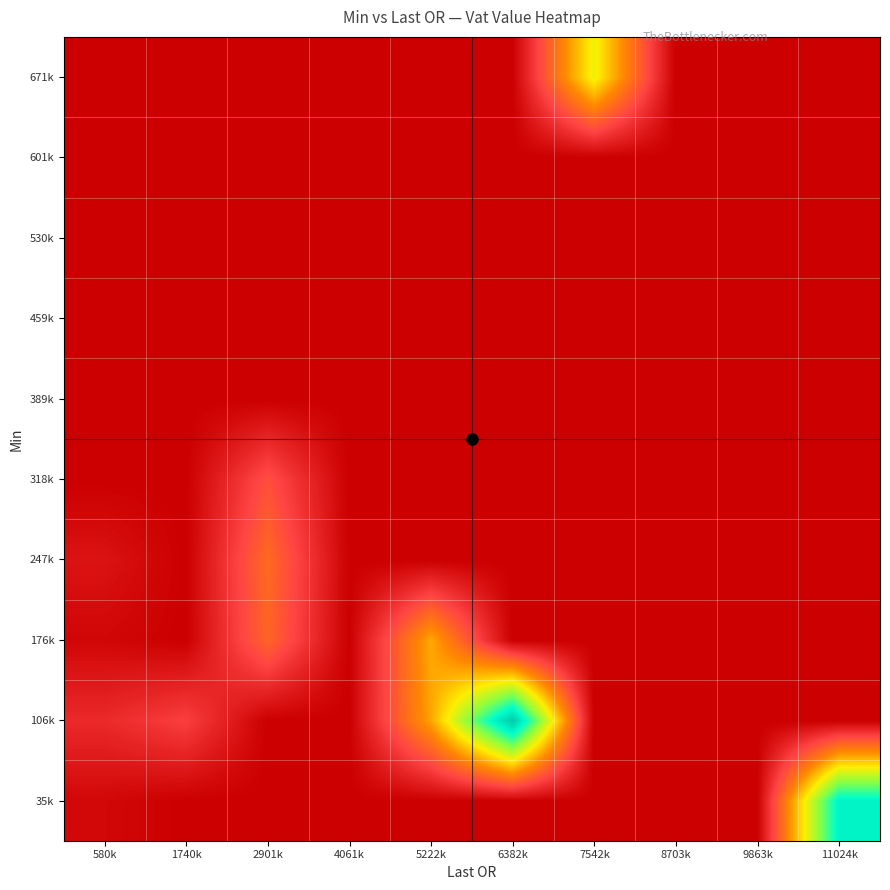

Reading right to left, transcribe all the data shown in this chart.

35k: 11024k=11604609.9	9863k=0.0	8703k=0.0	7542k=0.0	6382k=0.0	5222k=0.0	4061k=0.0	2901k=0.0	1740k=0.0	580k=269768.5
106k: 11024k=0.0	9863k=0.0	8703k=0.0	7542k=0.0	6382k=13382604.2	5222k=5100603.2	4061k=0.0	2901k=0.0	1740k=2074473.2	580k=1377603.1
176k: 11024k=0.0	9863k=0.0	8703k=0.0	7542k=0.0	6382k=0.0	5222k=5203442.6	4061k=0.0	2901k=3286634.0	1740k=0.0	580k=233870.2
247k: 11024k=0.0	9863k=0.0	8703k=0.0	7542k=0.0	6382k=0.0	5222k=0.0	4061k=0.0	2901k=3478286.0	1740k=0.0	580k=651724.6
318k: 11024k=0.0	9863k=0.0	8703k=0.0	7542k=0.0	6382k=0.0	5222k=0.0	4061k=0.0	2901k=2552583.4	1740k=0.0	580k=0.0
389k: 11024k=0.0	9863k=0.0	8703k=0.0	7542k=0.0	6382k=0.0	5222k=0.0	4061k=0.0	2901k=0.0	1740k=0.0	580k=0.0
459k: 11024k=0.0	9863k=0.0	8703k=0.0	7542k=0.0	6382k=0.0	5222k=0.0	4061k=0.0	2901k=0.0	1740k=0.0	580k=0.0
530k: 11024k=0.0	9863k=0.0	8703k=0.0	7542k=0.0	6382k=0.0	5222k=0.0	4061k=0.0	2901k=0.0	1740k=0.0	580k=0.0
601k: 11024k=0.0	9863k=0.0	8703k=0.0	7542k=0.0	6382k=0.0	5222k=0.0	4061k=0.0	2901k=0.0	1740k=0.0	580k=0.0
671k: 11024k=0.0	9863k=0.0	8703k=0.0	7542k=6990736.5	6382k=0.0	5222k=0.0	4061k=0.0	2901k=0.0	1740k=0.0	580k=0.0